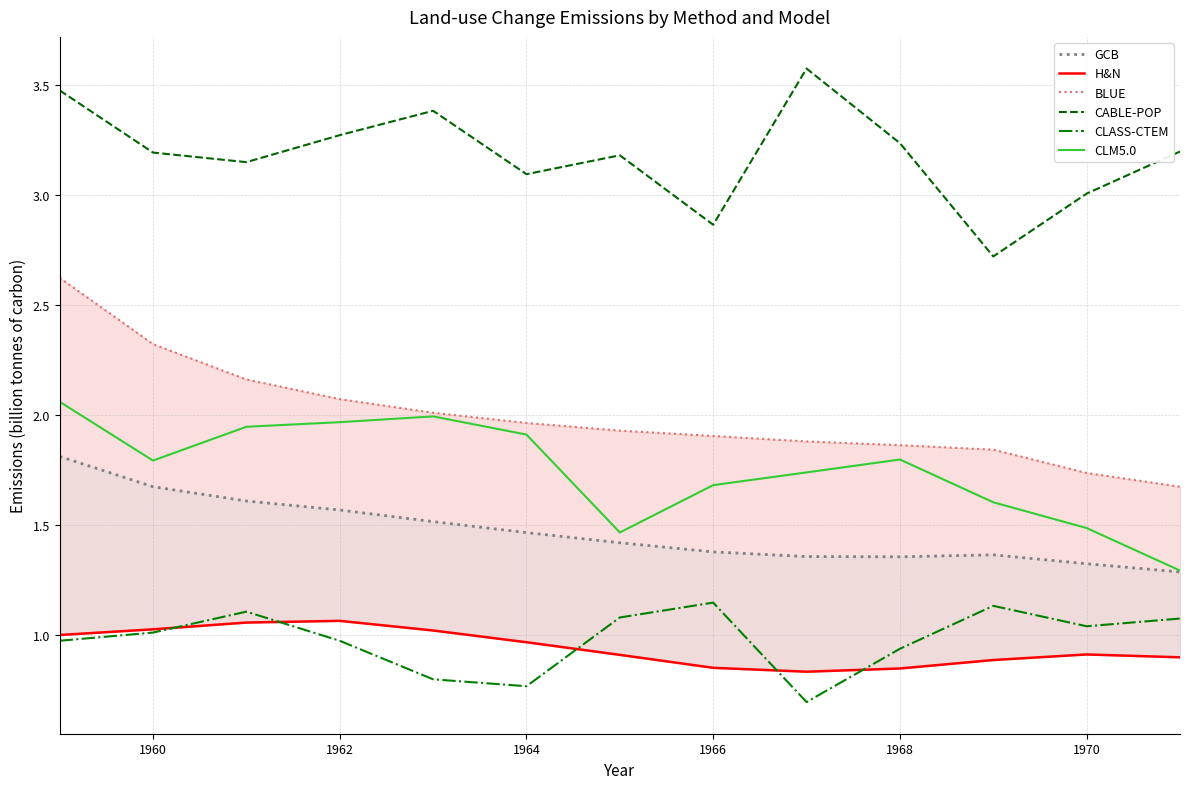

True or false: CLM5.0 and BLUE cross at least once.

False